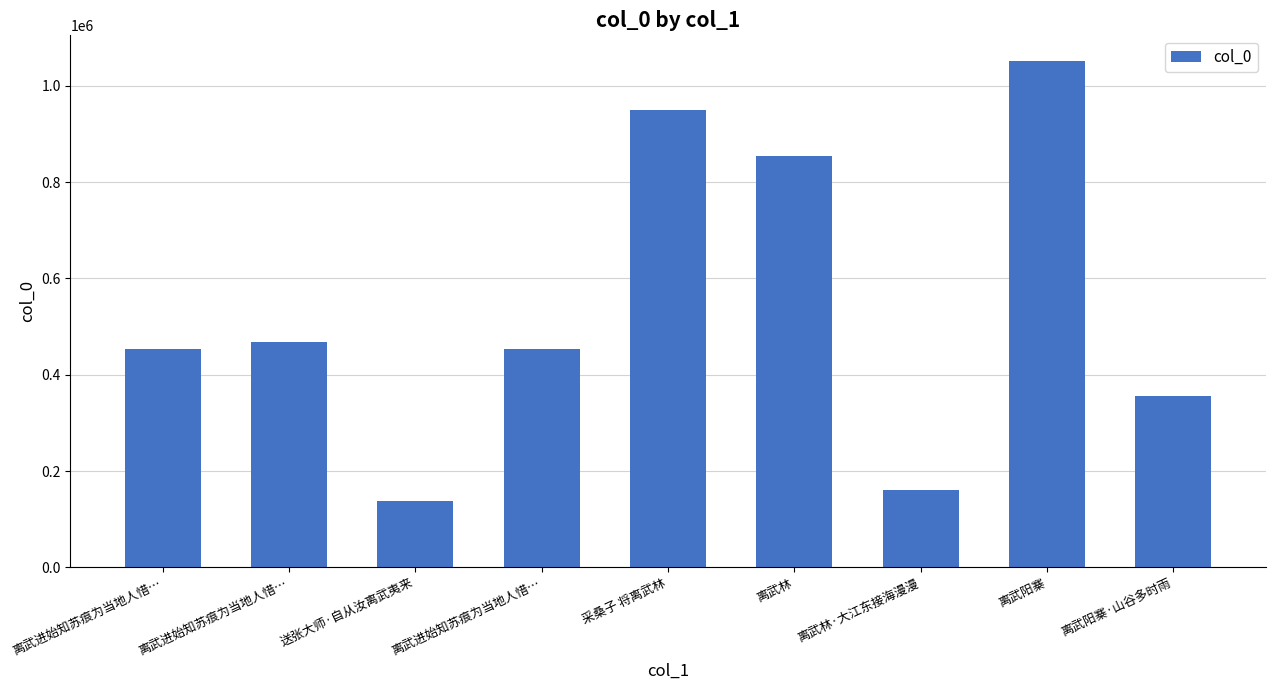

Reading left to right, transcribe all the data shown in this chart.

453843	467903	136805	453844	949930	854763	161306	1052315	355100